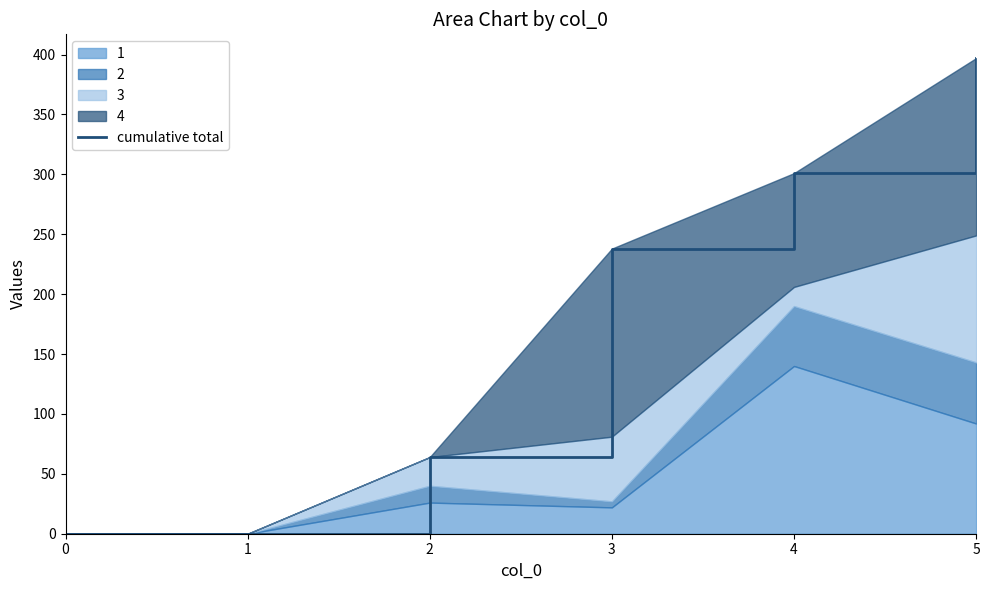

Which label corresponds to the largest value in the chart?

5